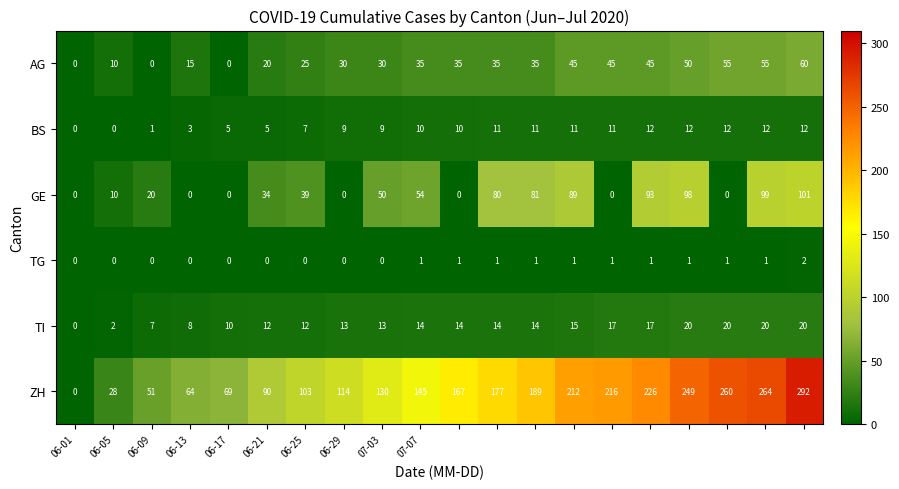

Which series has the largest range (max minus min)?

ZH